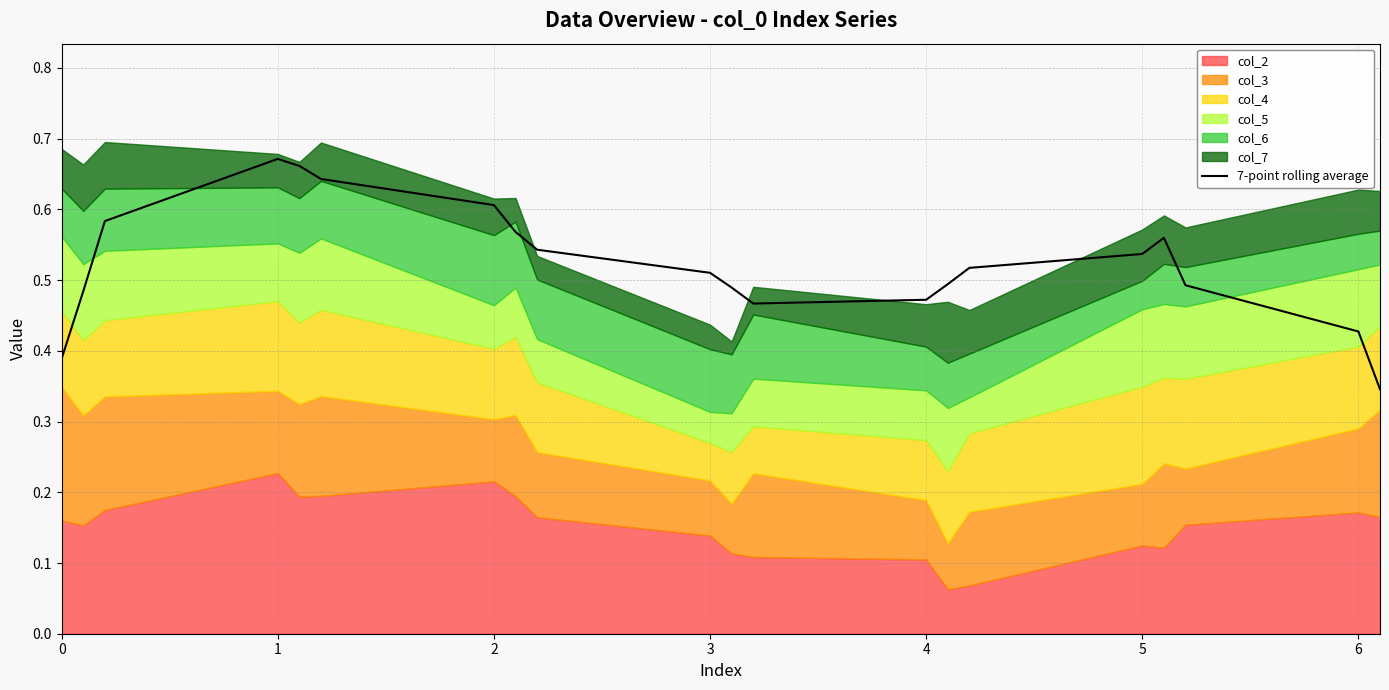

Reading left to right, what are all the values shown in this chart?

0.4	0.5	0.6	0.7	0.7	0.6	0.6	0.6	0.5	0.5	0.5	0.5	0.5	0.5	0.5	0.5	0.6	0.5	0.4	0.3